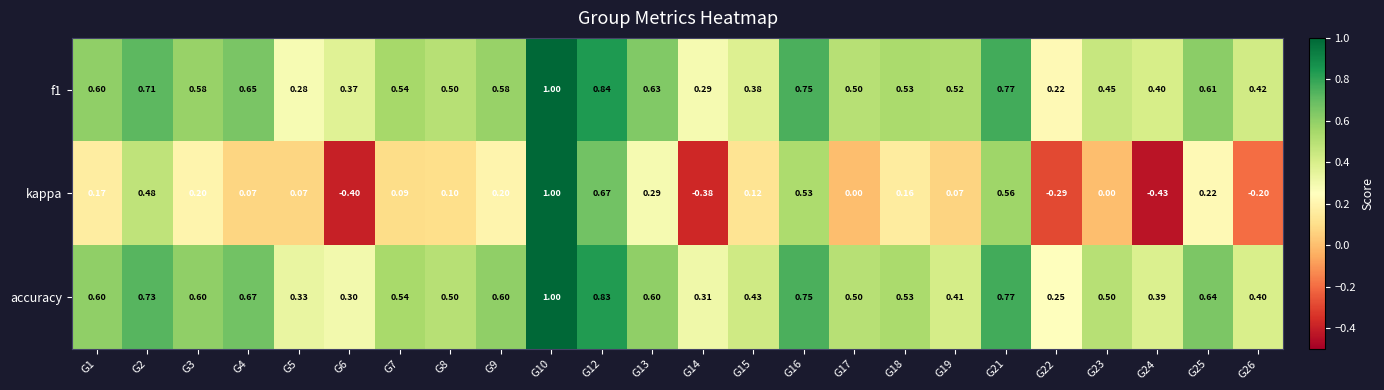

Is the value of kappa at G8 greater than the value of accuracy at G24?

No